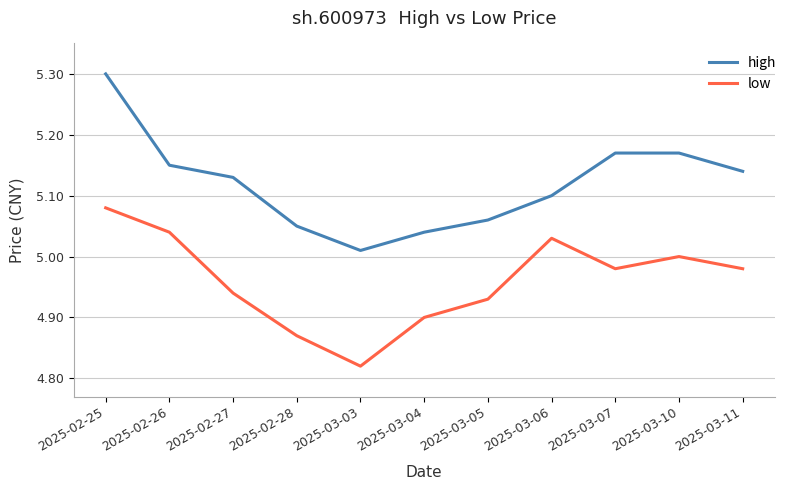

Which series changed the most between 2025-02-25 and 2025-03-04?

high